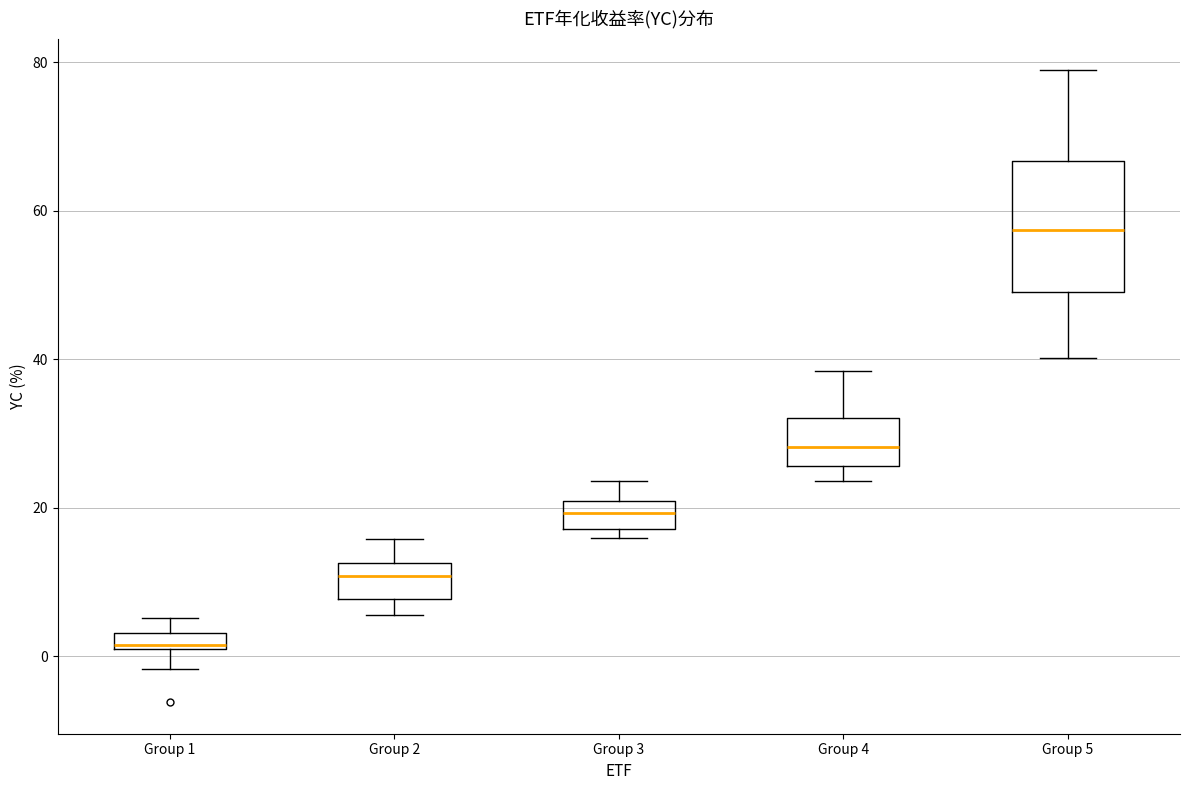

Where does the median line of the box for Group 2 sit on the y-axis? The values are not printed on the chart, so give them approximately, as read against the axis.

10